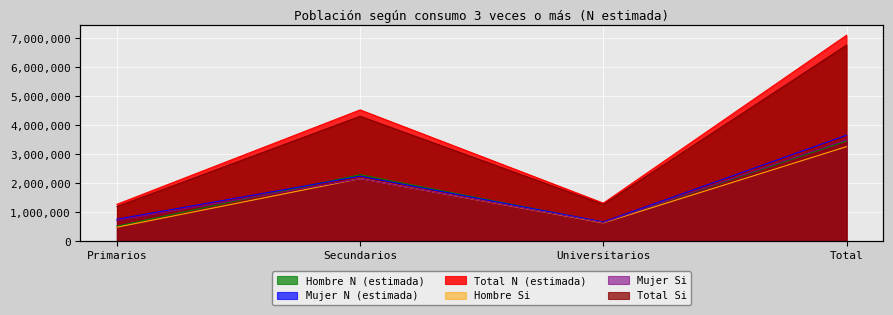

What value does the Hombre Si series have at Primarios, to the nearest 10?

477260